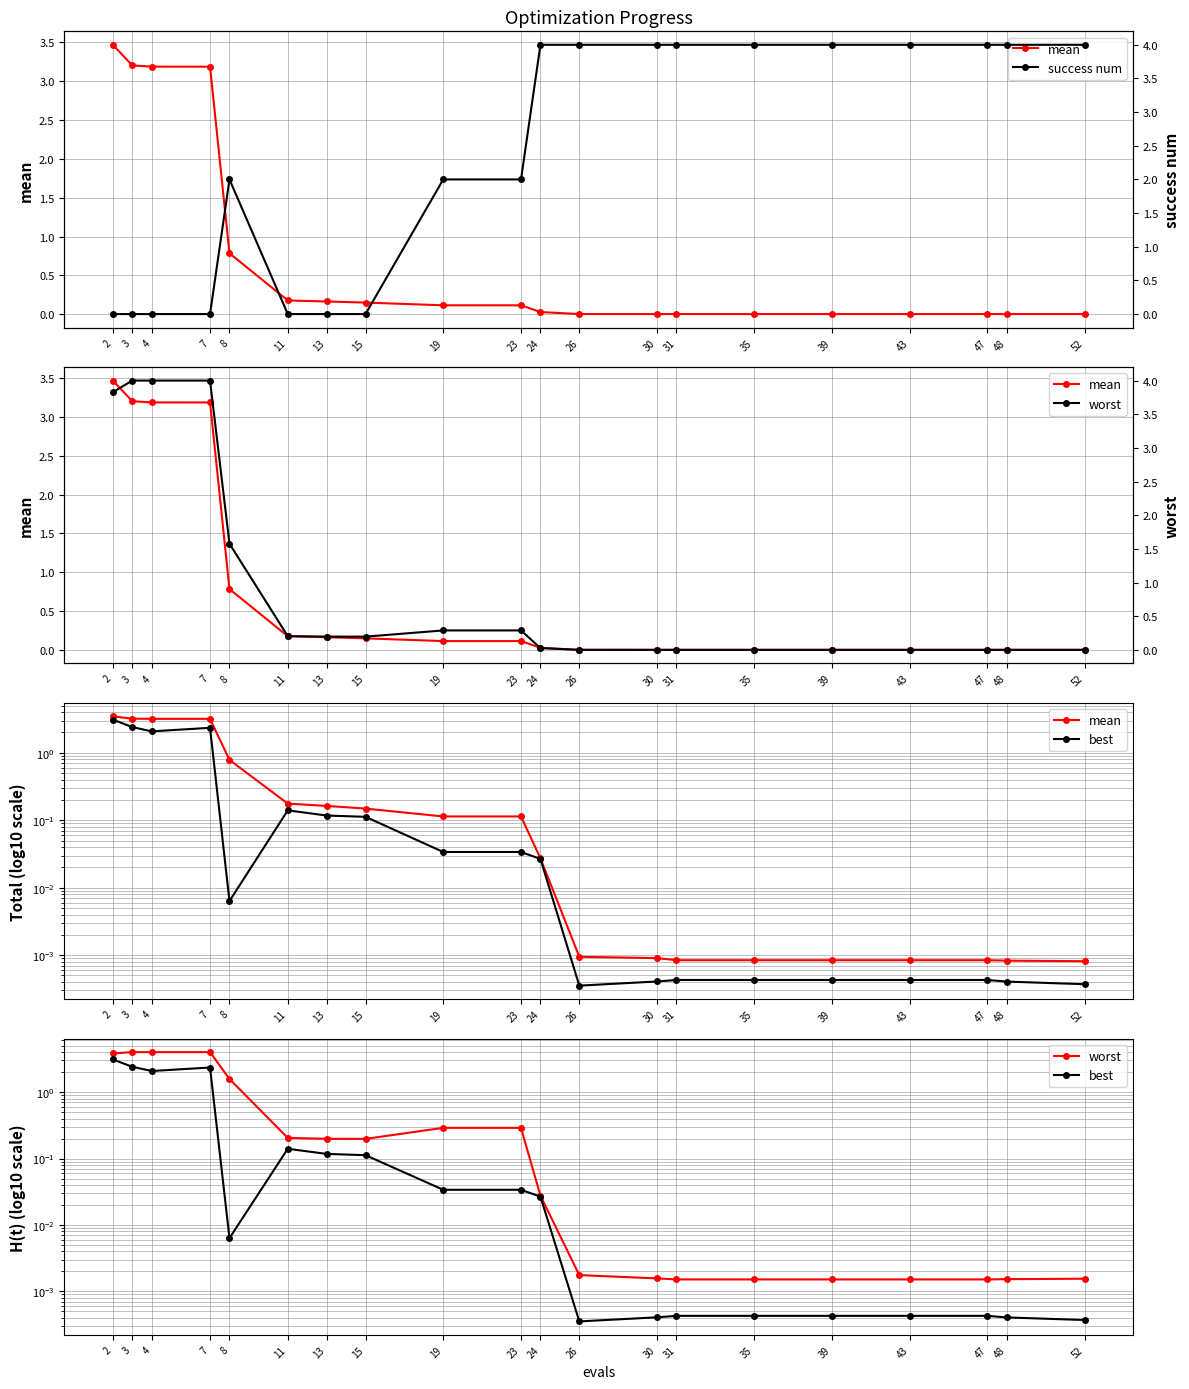

What is the difference between the maximum and minimum values in the success num series?

4.0